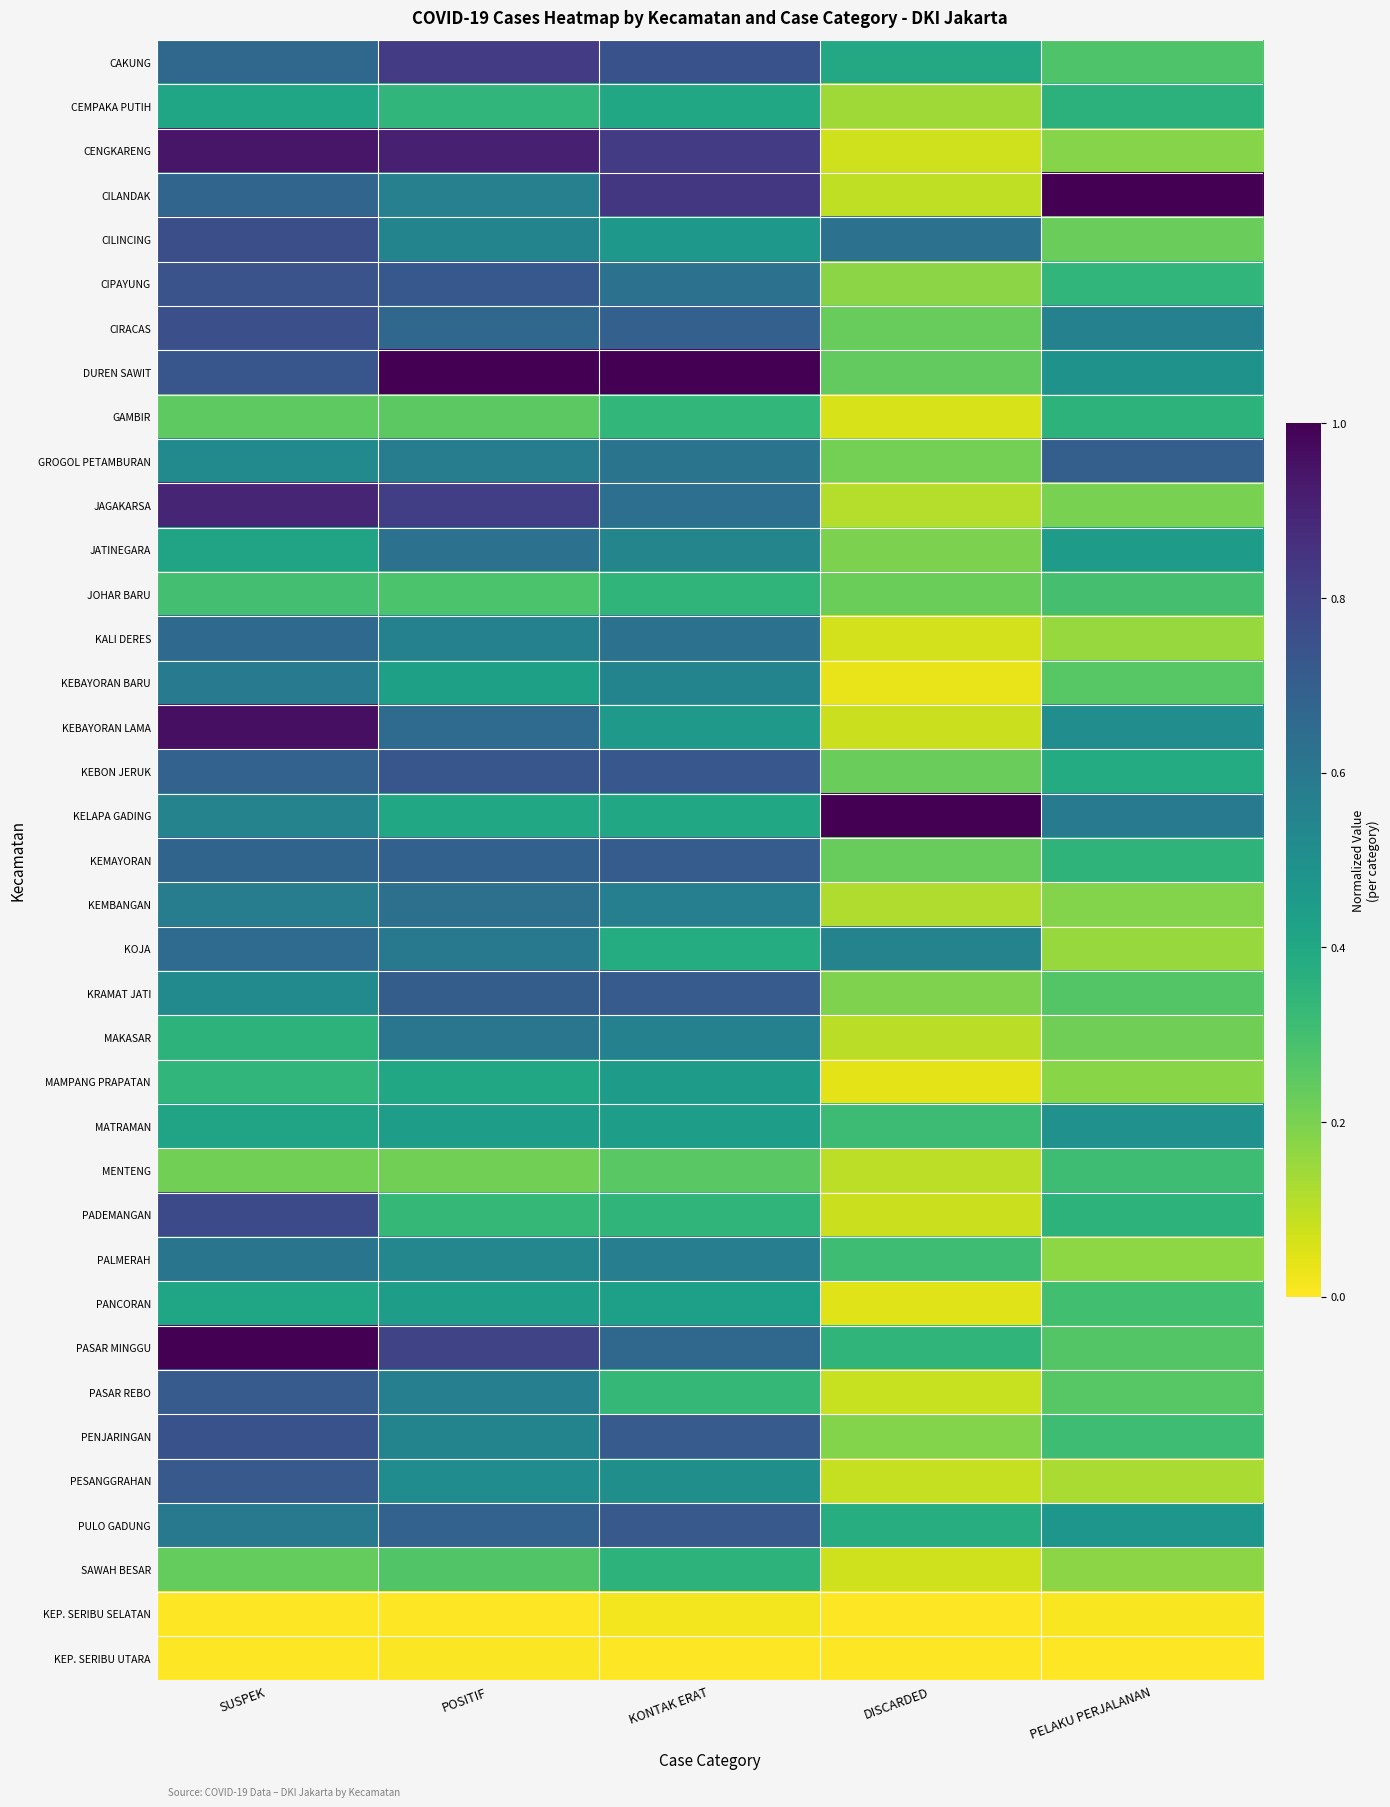

Reading left to right, extract all data points from this chart.

CAKUNG: SUSPEK=0.7	POSITIF=0.8	KONTAK ERAT=0.7	DISCARDED=0.4	PELAKU PERJALANAN=0.3
CEMPAKA PUTIH: SUSPEK=0.4	POSITIF=0.3	KONTAK ERAT=0.4	DISCARDED=0.1	PELAKU PERJALANAN=0.4
CENGKARENG: SUSPEK=0.9	POSITIF=0.9	KONTAK ERAT=0.8	DISCARDED=0.1	PELAKU PERJALANAN=0.2
CILANDAK: SUSPEK=0.7	POSITIF=0.6	KONTAK ERAT=0.8	DISCARDED=0.1	PELAKU PERJALANAN=1.0
CILINCING: SUSPEK=0.8	POSITIF=0.5	KONTAK ERAT=0.5	DISCARDED=0.6	PELAKU PERJALANAN=0.2
CIPAYUNG: SUSPEK=0.7	POSITIF=0.7	KONTAK ERAT=0.6	DISCARDED=0.2	PELAKU PERJALANAN=0.3
CIRACAS: SUSPEK=0.8	POSITIF=0.7	KONTAK ERAT=0.7	DISCARDED=0.2	PELAKU PERJALANAN=0.6
DUREN SAWIT: SUSPEK=0.7	POSITIF=1.0	KONTAK ERAT=1.0	DISCARDED=0.2	PELAKU PERJALANAN=0.5
GAMBIR: SUSPEK=0.2	POSITIF=0.3	KONTAK ERAT=0.3	DISCARDED=0.1	PELAKU PERJALANAN=0.4
GROGOL PETAMBURAN: SUSPEK=0.5	POSITIF=0.6	KONTAK ERAT=0.6	DISCARDED=0.2	PELAKU PERJALANAN=0.7
JAGAKARSA: SUSPEK=0.9	POSITIF=0.8	KONTAK ERAT=0.6	DISCARDED=0.1	PELAKU PERJALANAN=0.2
JATINEGARA: SUSPEK=0.4	POSITIF=0.6	KONTAK ERAT=0.5	DISCARDED=0.2	PELAKU PERJALANAN=0.4
JOHAR BARU: SUSPEK=0.3	POSITIF=0.3	KONTAK ERAT=0.3	DISCARDED=0.2	PELAKU PERJALANAN=0.3
KALI DERES: SUSPEK=0.7	POSITIF=0.6	KONTAK ERAT=0.6	DISCARDED=0.1	PELAKU PERJALANAN=0.2
KEBAYORAN BARU: SUSPEK=0.6	POSITIF=0.4	KONTAK ERAT=0.5	DISCARDED=0.0	PELAKU PERJALANAN=0.3
KEBAYORAN LAMA: SUSPEK=1.0	POSITIF=0.7	KONTAK ERAT=0.5	DISCARDED=0.1	PELAKU PERJALANAN=0.5
KEBON JERUK: SUSPEK=0.7	POSITIF=0.7	KONTAK ERAT=0.7	DISCARDED=0.2	PELAKU PERJALANAN=0.4
KELAPA GADING: SUSPEK=0.6	POSITIF=0.4	KONTAK ERAT=0.4	DISCARDED=1.0	PELAKU PERJALANAN=0.6
KEMAYORAN: SUSPEK=0.7	POSITIF=0.7	KONTAK ERAT=0.7	DISCARDED=0.2	PELAKU PERJALANAN=0.4
KEMBANGAN: SUSPEK=0.6	POSITIF=0.6	KONTAK ERAT=0.6	DISCARDED=0.1	PELAKU PERJALANAN=0.2
KOJA: SUSPEK=0.6	POSITIF=0.6	KONTAK ERAT=0.4	DISCARDED=0.6	PELAKU PERJALANAN=0.2
KRAMAT JATI: SUSPEK=0.5	POSITIF=0.7	KONTAK ERAT=0.7	DISCARDED=0.2	PELAKU PERJALANAN=0.3
MAKASAR: SUSPEK=0.4	POSITIF=0.6	KONTAK ERAT=0.6	DISCARDED=0.1	PELAKU PERJALANAN=0.2
MAMPANG PRAPATAN: SUSPEK=0.3	POSITIF=0.4	KONTAK ERAT=0.4	DISCARDED=0.0	PELAKU PERJALANAN=0.2
MATRAMAN: SUSPEK=0.4	POSITIF=0.4	KONTAK ERAT=0.4	DISCARDED=0.3	PELAKU PERJALANAN=0.5
MENTENG: SUSPEK=0.2	POSITIF=0.2	KONTAK ERAT=0.3	DISCARDED=0.1	PELAKU PERJALANAN=0.3
PADEMANGAN: SUSPEK=0.8	POSITIF=0.3	KONTAK ERAT=0.3	DISCARDED=0.1	PELAKU PERJALANAN=0.4
PALMERAH: SUSPEK=0.6	POSITIF=0.5	KONTAK ERAT=0.6	DISCARDED=0.3	PELAKU PERJALANAN=0.2
PANCORAN: SUSPEK=0.4	POSITIF=0.4	KONTAK ERAT=0.4	DISCARDED=0.0	PELAKU PERJALANAN=0.3
PASAR MINGGU: SUSPEK=1.0	POSITIF=0.8	KONTAK ERAT=0.7	DISCARDED=0.3	PELAKU PERJALANAN=0.3
PASAR REBO: SUSPEK=0.7	POSITIF=0.6	KONTAK ERAT=0.3	DISCARDED=0.1	PELAKU PERJALANAN=0.3
PENJARINGAN: SUSPEK=0.7	POSITIF=0.5	KONTAK ERAT=0.7	DISCARDED=0.2	PELAKU PERJALANAN=0.3
PESANGGRAHAN: SUSPEK=0.7	POSITIF=0.5	KONTAK ERAT=0.5	DISCARDED=0.1	PELAKU PERJALANAN=0.1
PULO GADUNG: SUSPEK=0.6	POSITIF=0.7	KONTAK ERAT=0.7	DISCARDED=0.4	PELAKU PERJALANAN=0.5
SAWAH BESAR: SUSPEK=0.2	POSITIF=0.3	KONTAK ERAT=0.4	DISCARDED=0.1	PELAKU PERJALANAN=0.2
KEP. SERIBU SELATAN: SUSPEK=0.0	POSITIF=0.0	KONTAK ERAT=0.0	DISCARDED=0.0	PELAKU PERJALANAN=0.0
KEP. SERIBU UTARA: SUSPEK=0.0	POSITIF=0.0	KONTAK ERAT=0.0	DISCARDED=0.0	PELAKU PERJALANAN=0.0